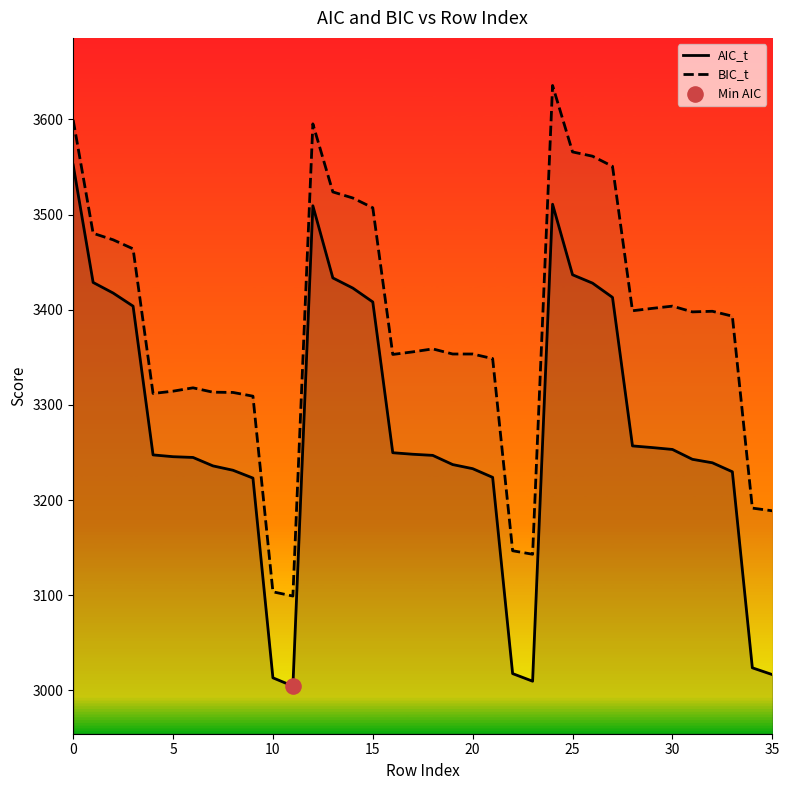

At how many categories does at least one series exceed 3428?

12